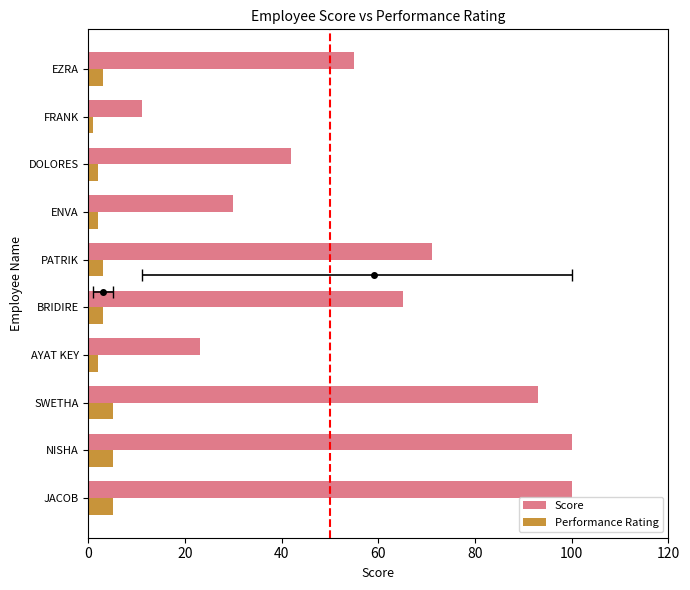

Reading right to left, extract all data points from this chart.

Score: 55	11	42	30	71	65	23	93	100	100
Performance Rating: 3	1	2	2	3	3	2	5	5	5